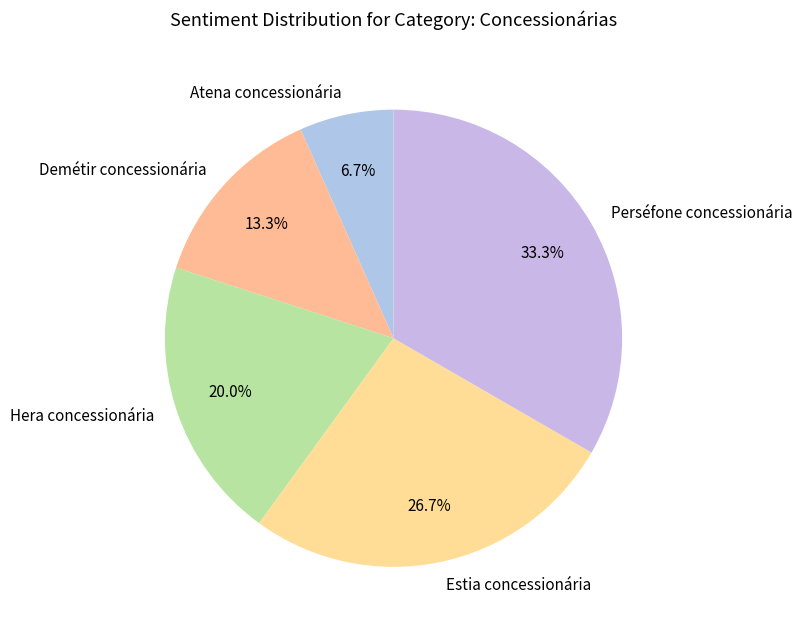

The Demétir concessionária slice represents 13% of the pie. True or false?

True